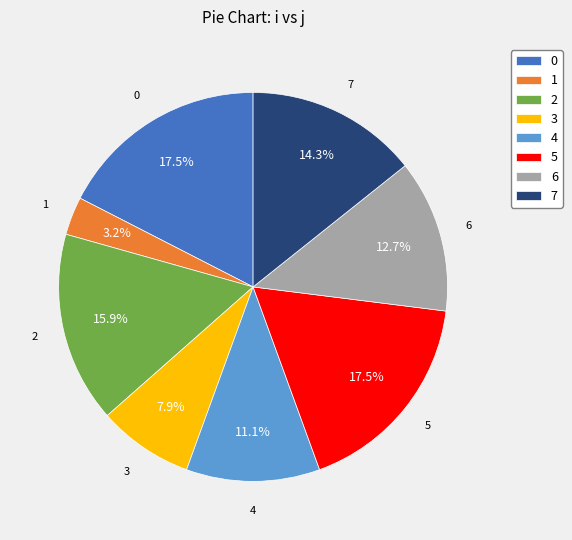

Is it true that 3 is 14% of the pie?

False